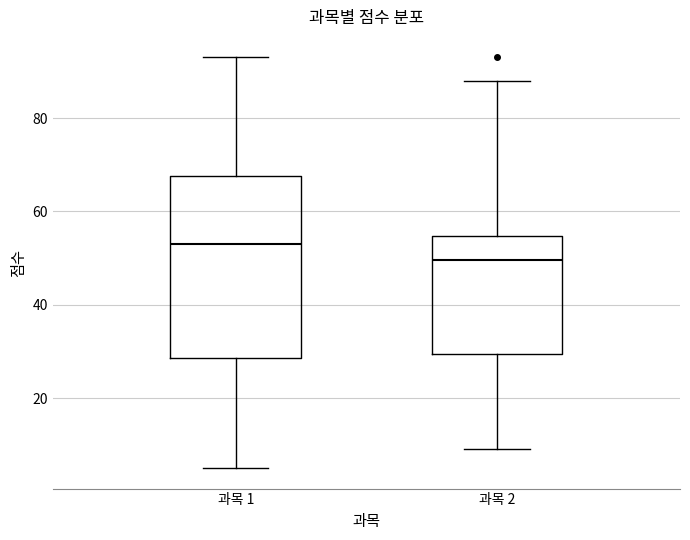

Which box's median line is the lowest?

과목 2